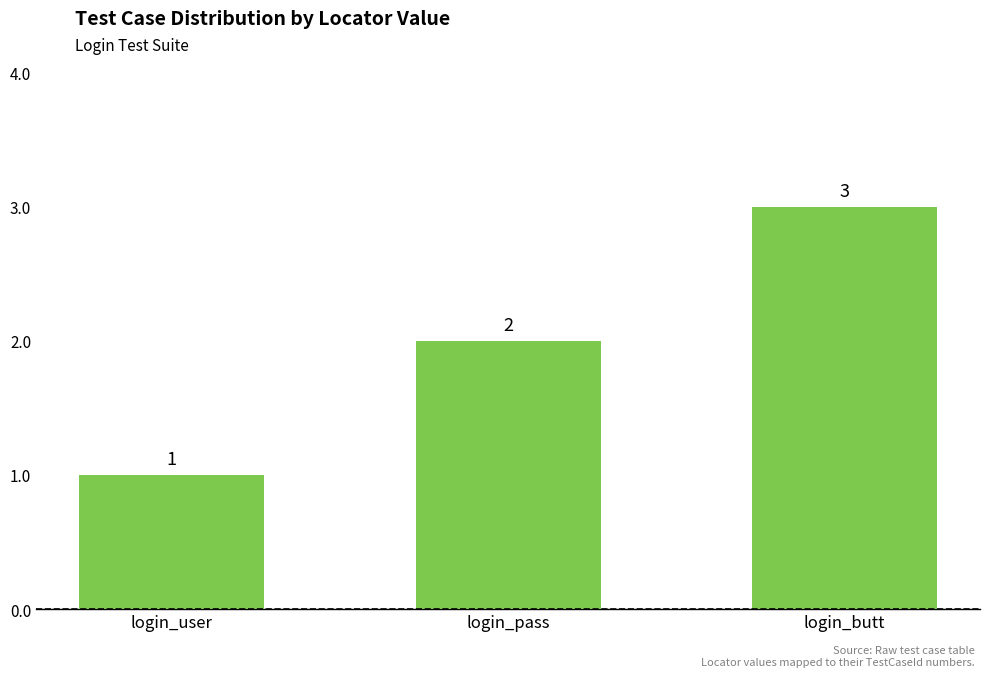

Approximately how many times larger is the value at login_pass compared to login_user?

2.0